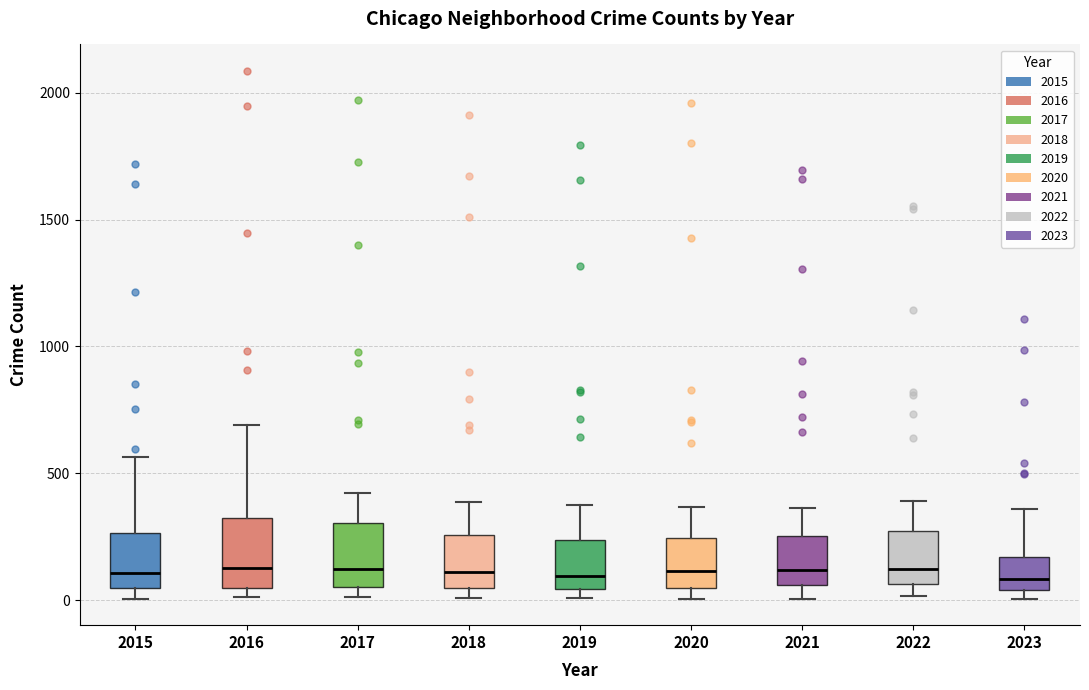

Reading left to right, transcribe this box plot: for each box, give where its median line is, the range the box spans, and where its two whiskers end, as read against the y-axis. The values are not printed on the chart, so give them approximately, as read against the axis.

2015: median 100, box 50 to 250, whiskers 0 to 550
2016: median 150, box 50 to 300, whiskers 0 to 700
2017: median 100, box 50 to 300, whiskers 0 to 400
2018: median 100, box 50 to 250, whiskers 0 to 400
2019: median 100, box 50 to 250, whiskers 0 to 400
2020: median 100, box 50 to 250, whiskers 0 to 350
2021: median 100, box 50 to 250, whiskers 0 to 350
2022: median 100, box 50 to 250, whiskers 0 to 400
2023: median 100, box 50 to 150, whiskers 0 to 350